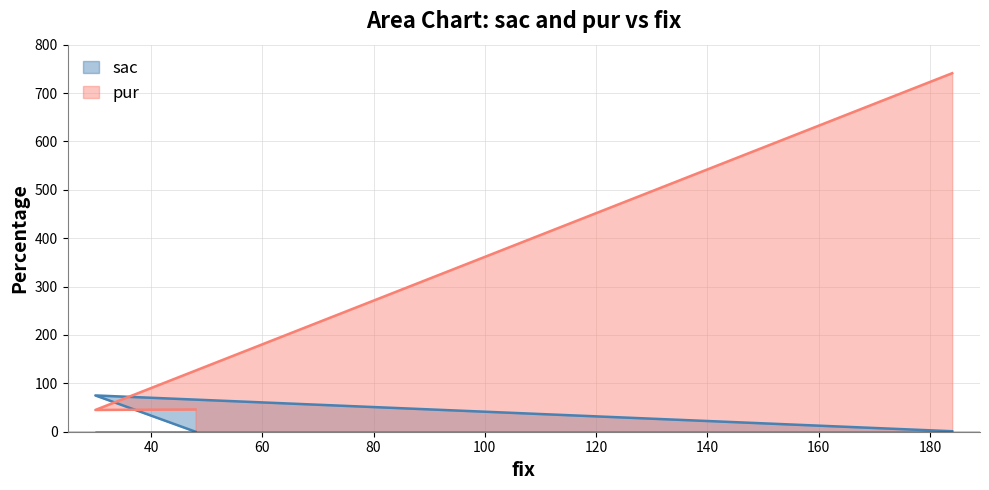

How many lines are shown in the chart?

2